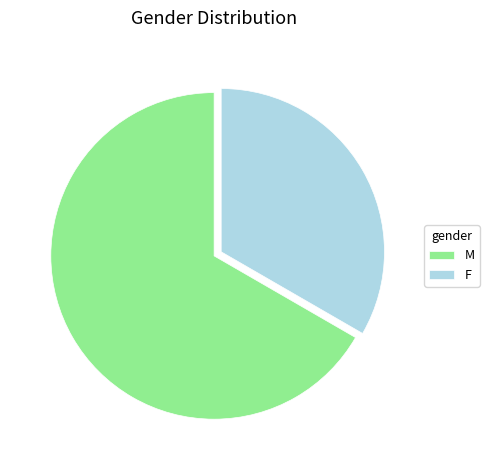

Which category has the biggest portion of the pie?

M